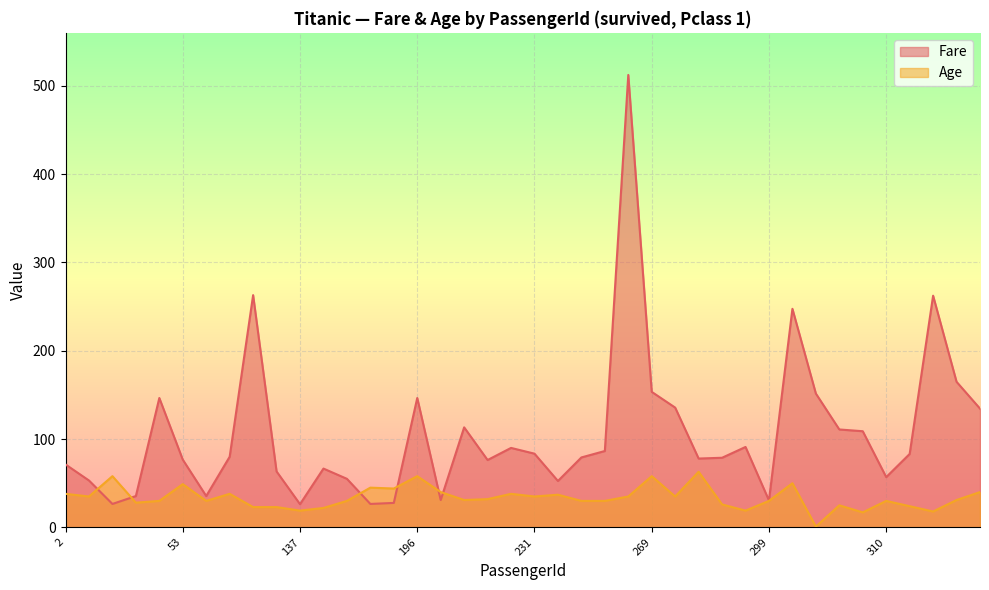

True or false: Fare has a value of 30.5 at 299.

True